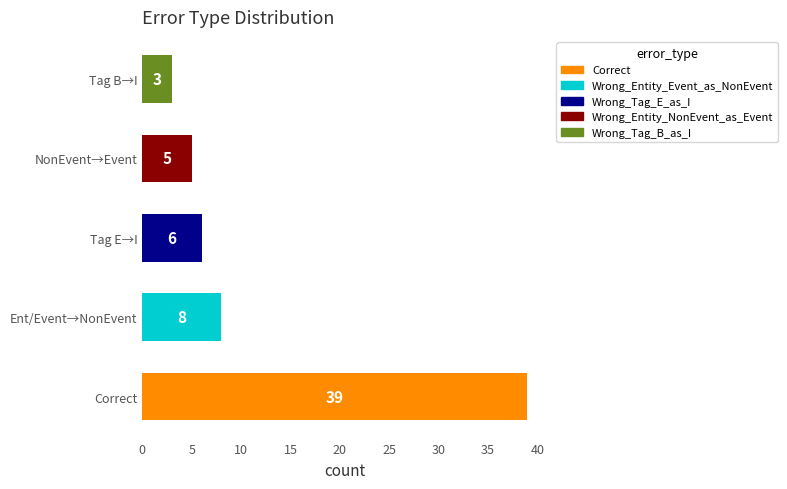

Is it true that the value at Tag E→I is 9?

False